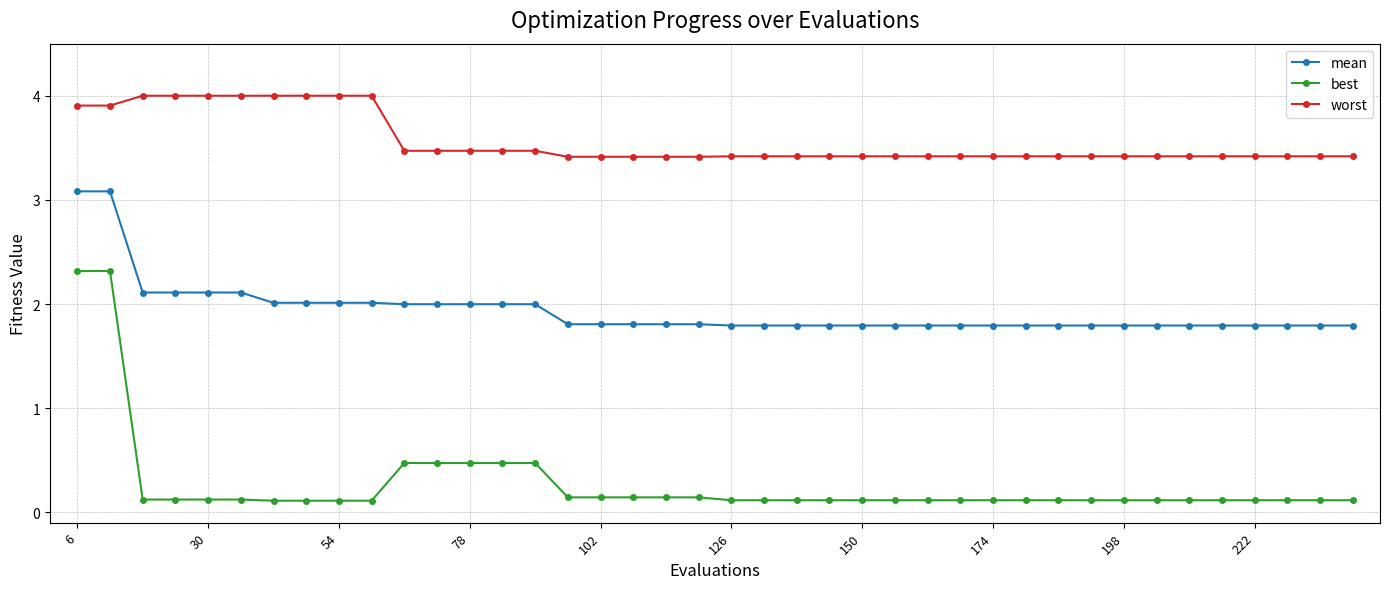

What are all the series names shown in the legend?

mean, best, worst